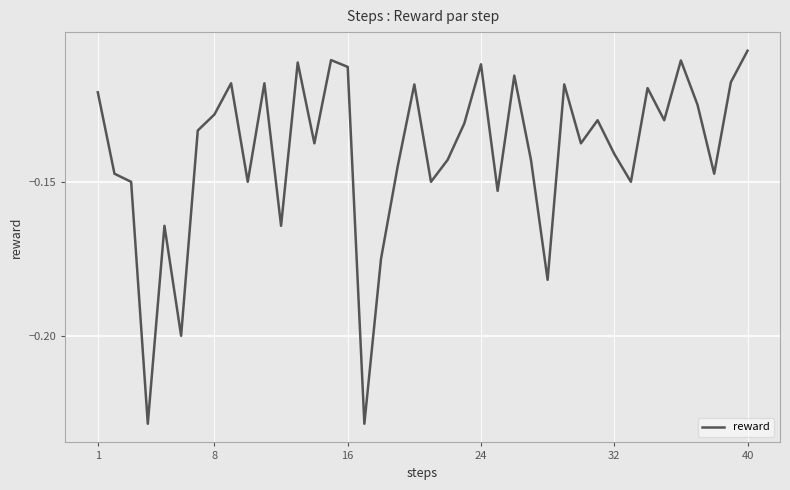

Which label corresponds to the largest value in the chart?

40